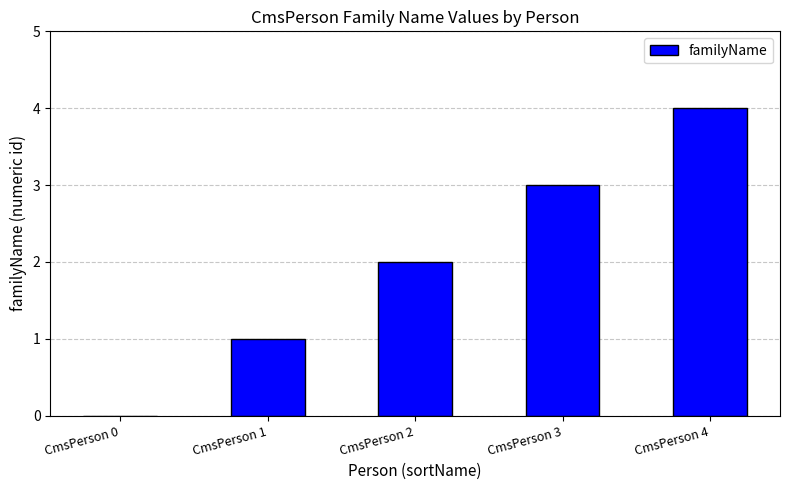

Approximately how many times larger is the value at CmsPerson 1 compared to CmsPerson 3?

0.3